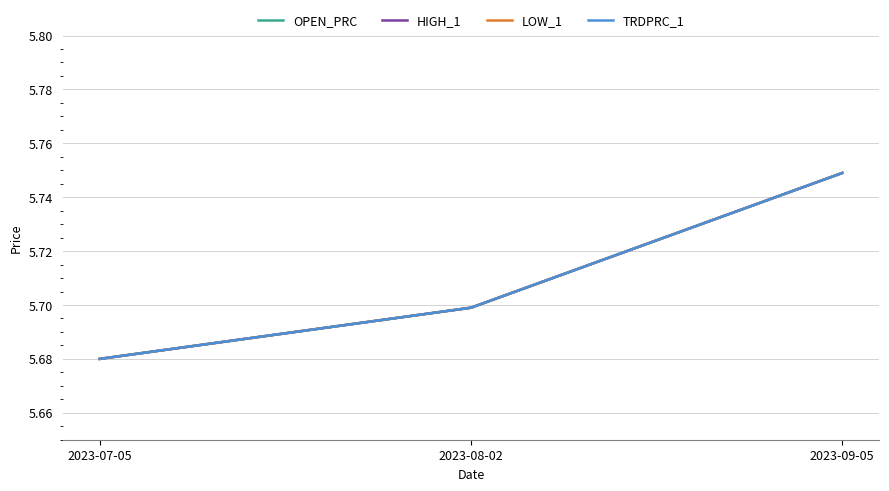

Does the chart display data point markers on the line(s)?

No